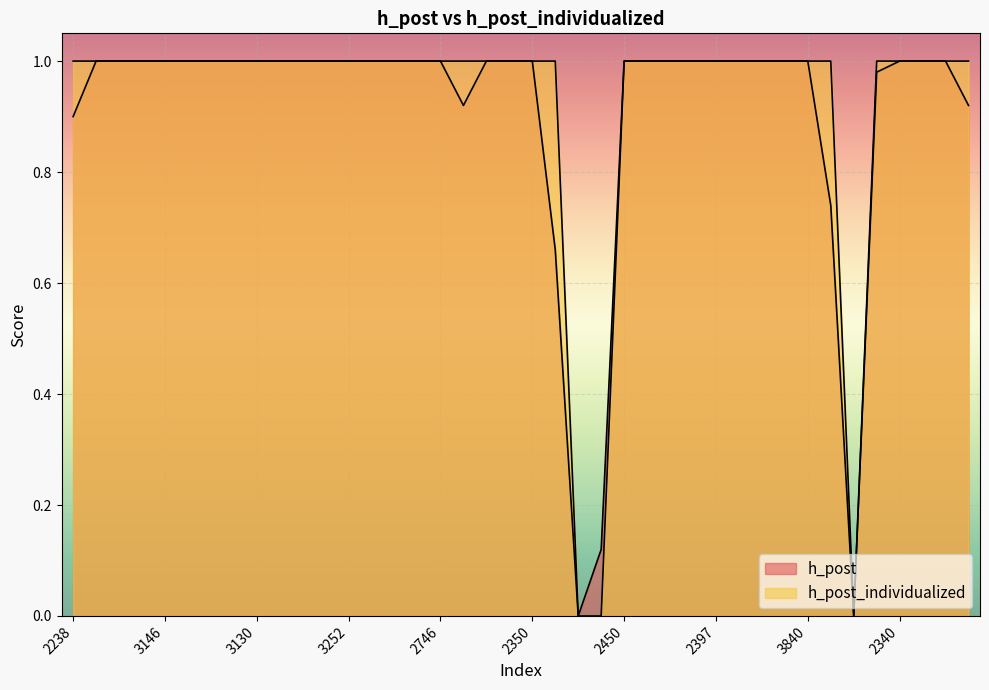

True or false: h_post and h_post_individualized cross at least once.

False